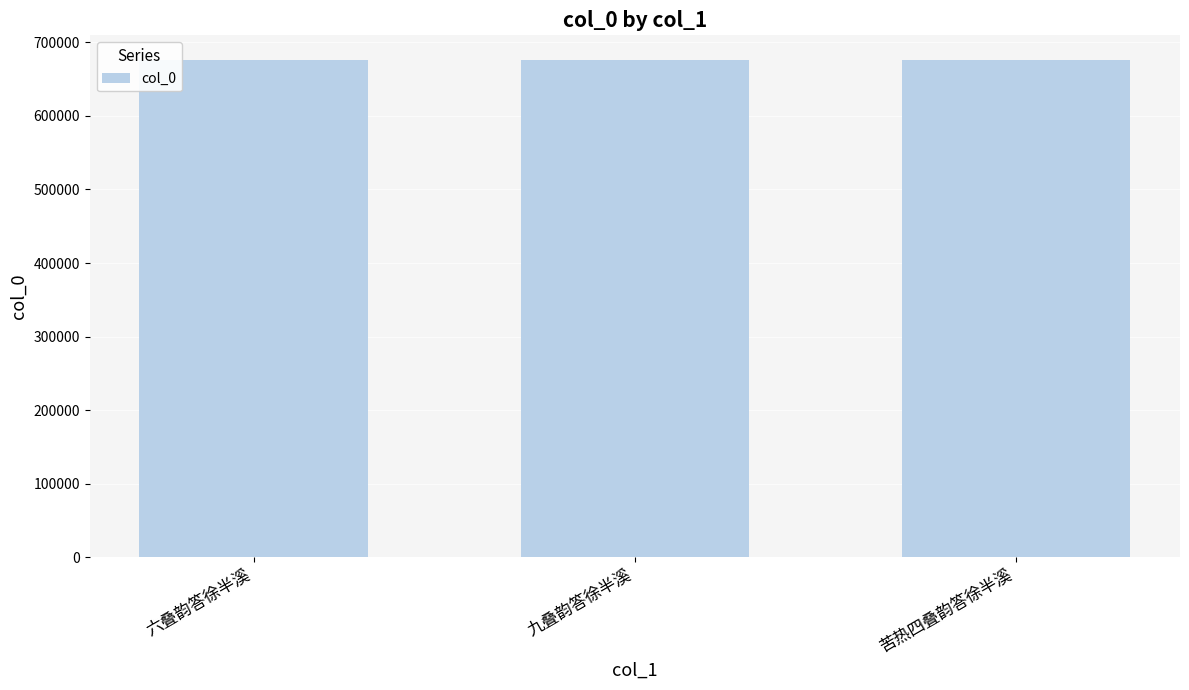

Does the chart contain stacked bars?

No